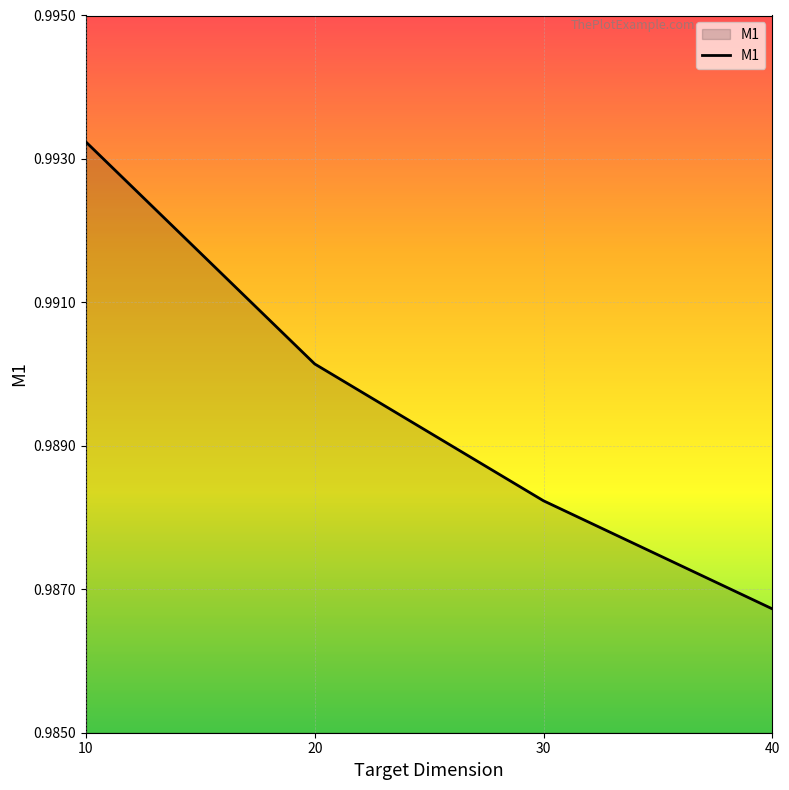

List the labels in order of value, smallest first.

40, 30, 20, 10